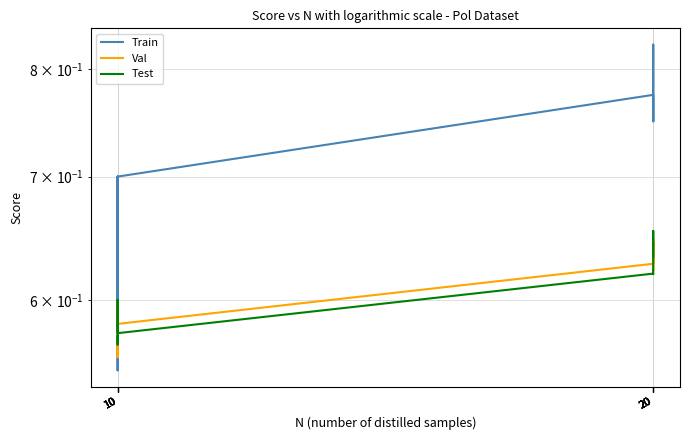

At which label does Test reach its peak?

20